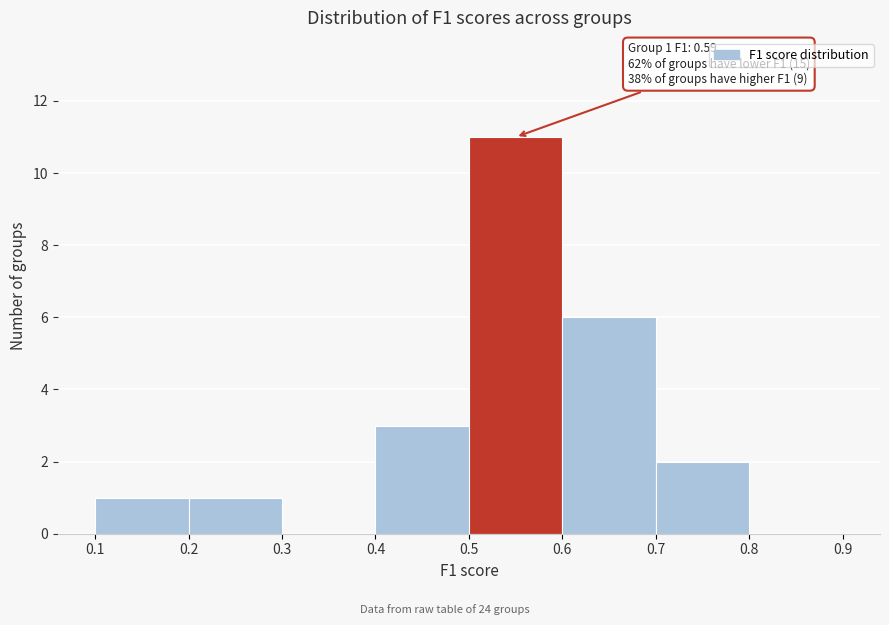

Over which range of the x-axis is the bar tallest?

0.5 to 0.6